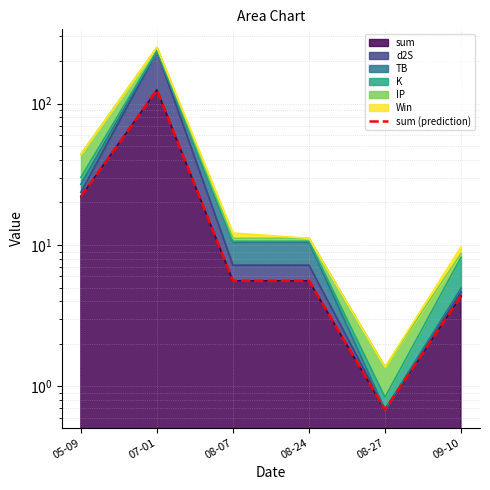

How many lines are shown in the chart?

1